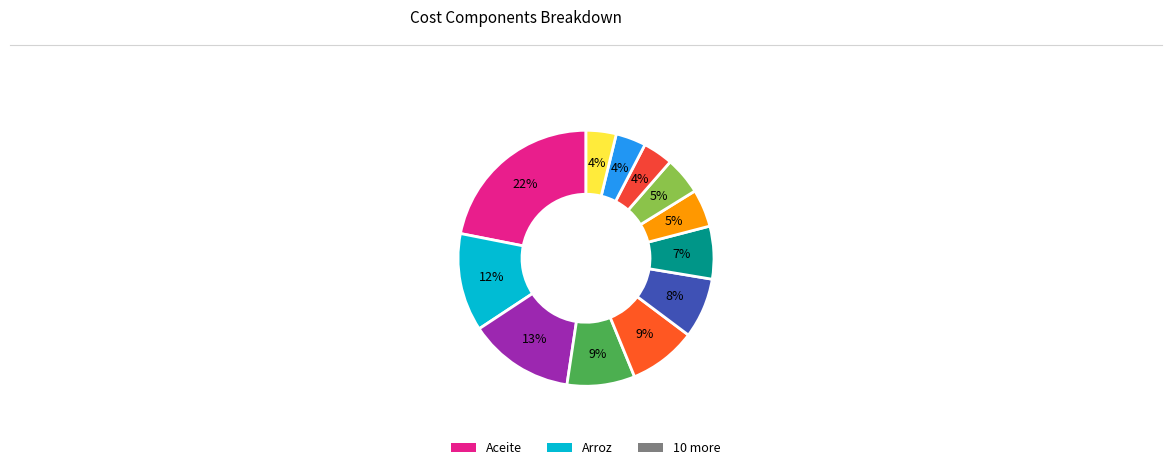

Does any single category account for the majority?

No